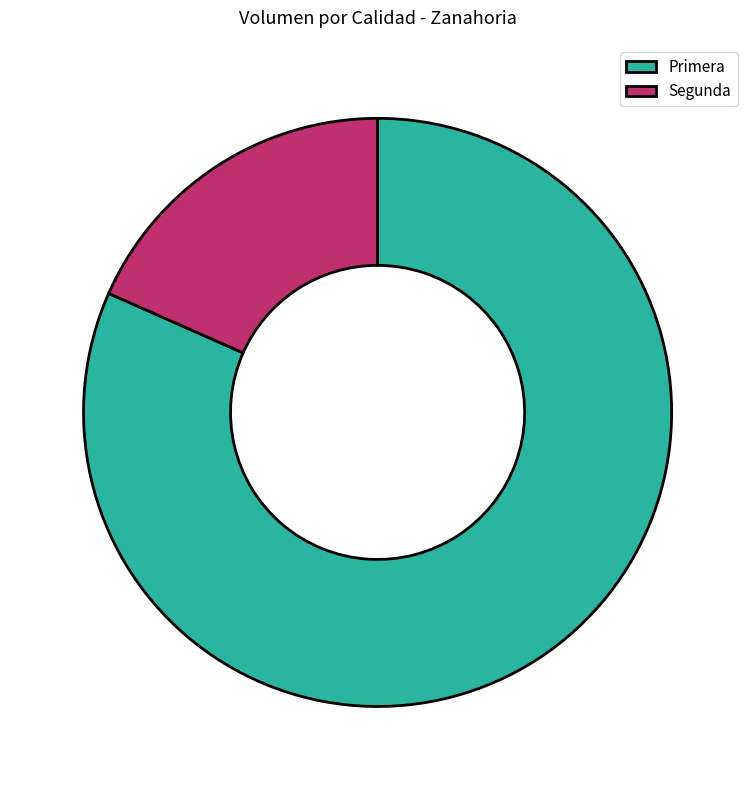

Between Primera and Segunda, which is larger?

Primera